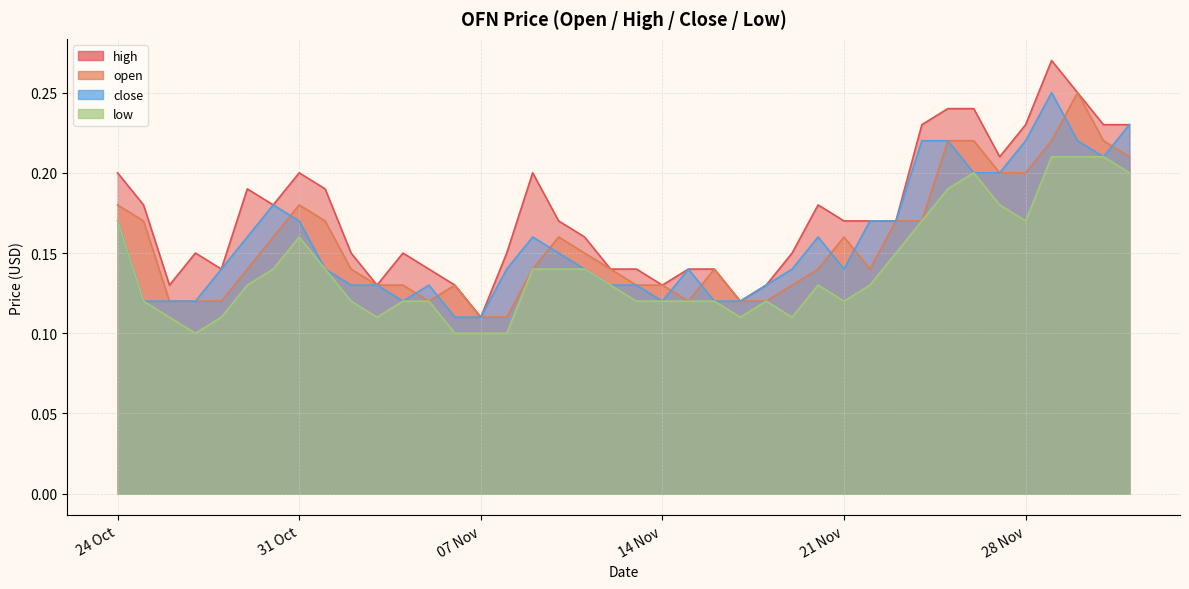

What is the difference between the second highest and minimum values in the low series?

0.1